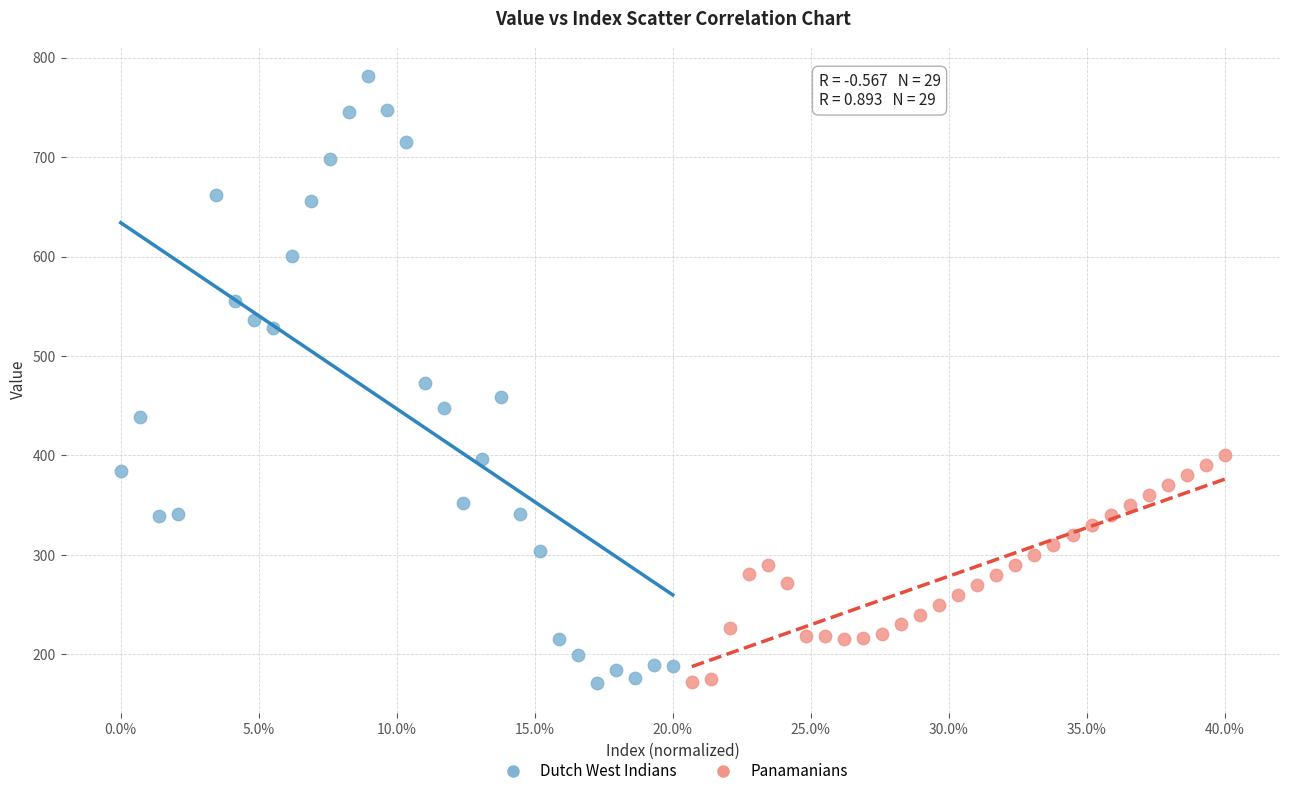

Which series has the largest Y range (max minus min)?

Dutch West Indians